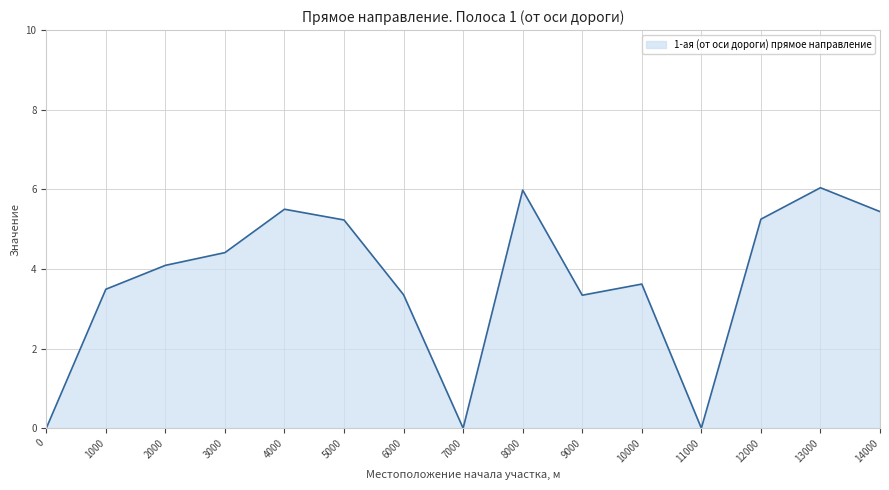

What is the ratio of the value at 13000 to the value at 8000?

1.0